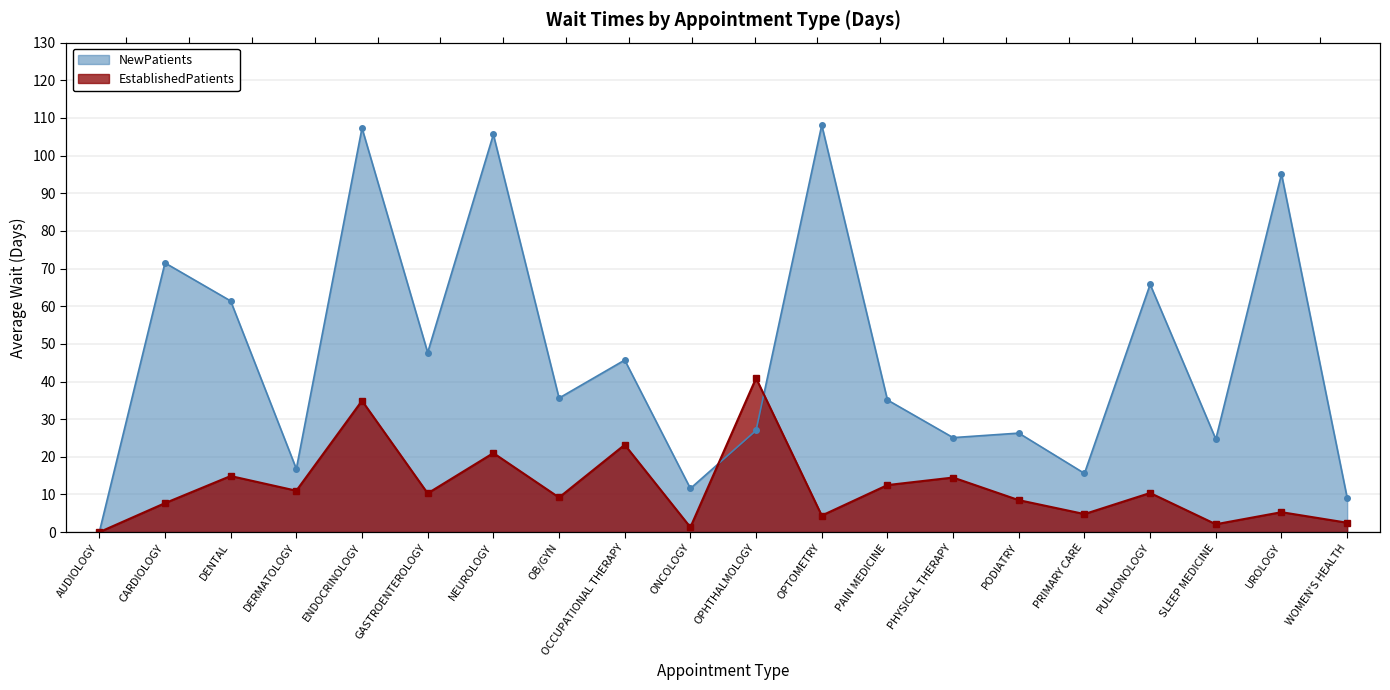

Reading left to right, transcribe all the data shown in this chart.

NewPatients: 0.0	71.5	61.4	16.8	107.3	47.7	105.6	35.6	45.7	11.6	27.0	108.1	35.1	25.1	26.3	15.6	65.8	24.7	95.1	9.1
EstablishedPatients: 0.0	7.7	14.9	11.0	34.9	10.3	21.0	9.2	23.2	1.3	40.9	4.4	12.5	14.5	8.5	4.8	10.4	2.1	5.3	2.5